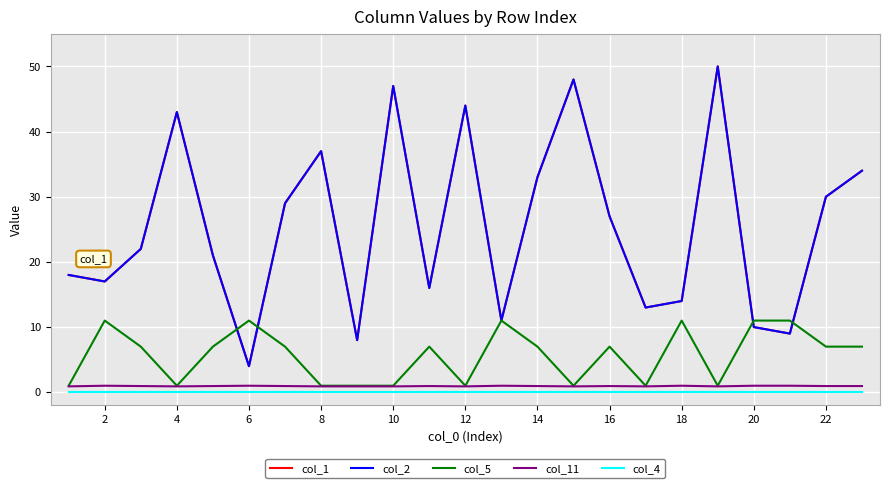

How many lines are shown in the chart?

5